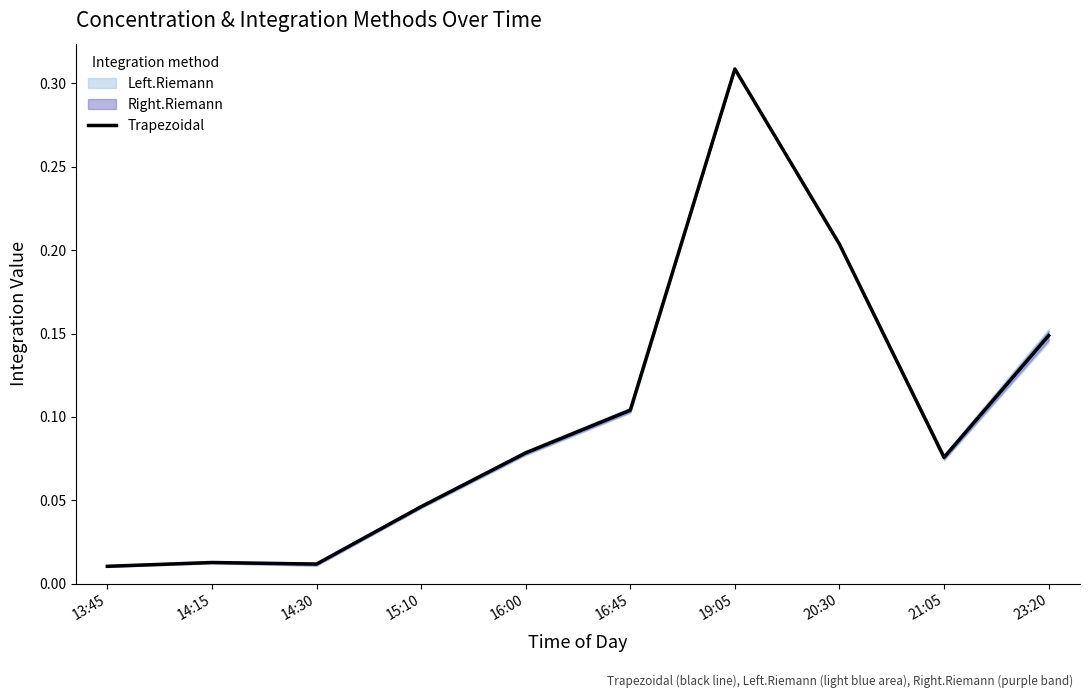

Is it true that the value at 16:00 is 0.1?

True